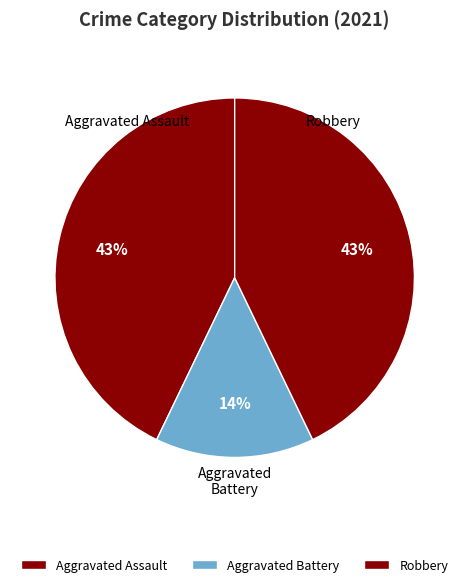

The Robbery slice represents 29% of the pie. True or false?

False